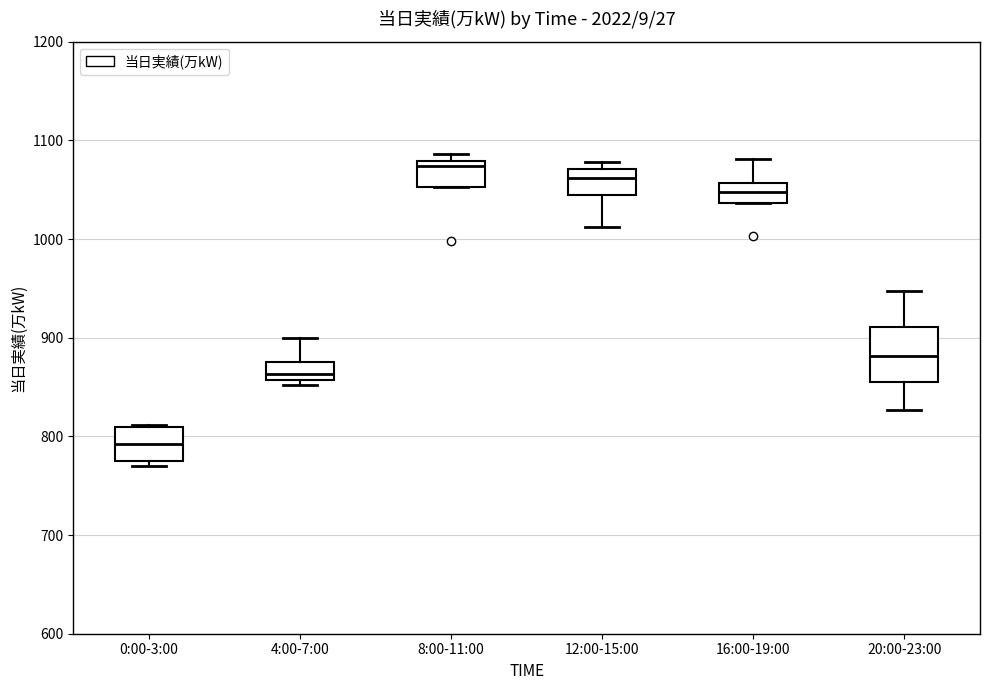

Comparing the boxes themselves (not the whiskers), which one is the tallest?

20:00-23:00